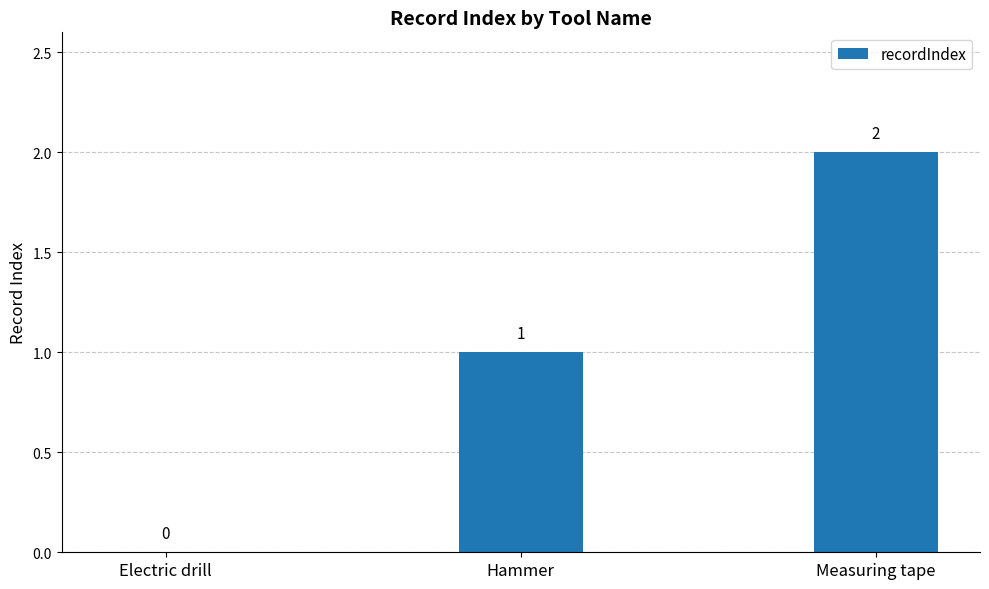

Where is the data nearest to the value 1?

Hammer